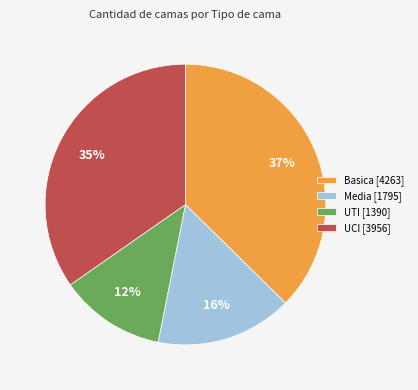

To the nearest percent, what is the average slice percentage?

25%